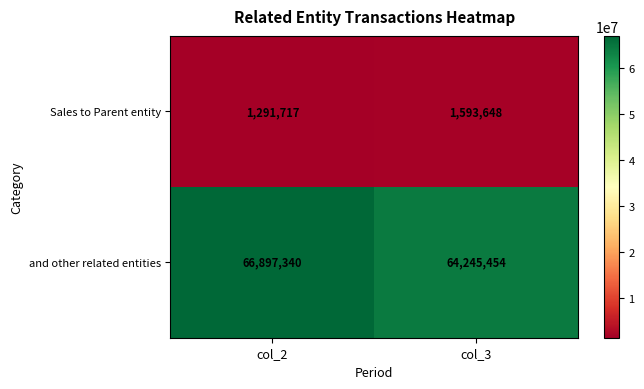

Between col_2 and col_3, which series saw the biggest shift?

and other related entities